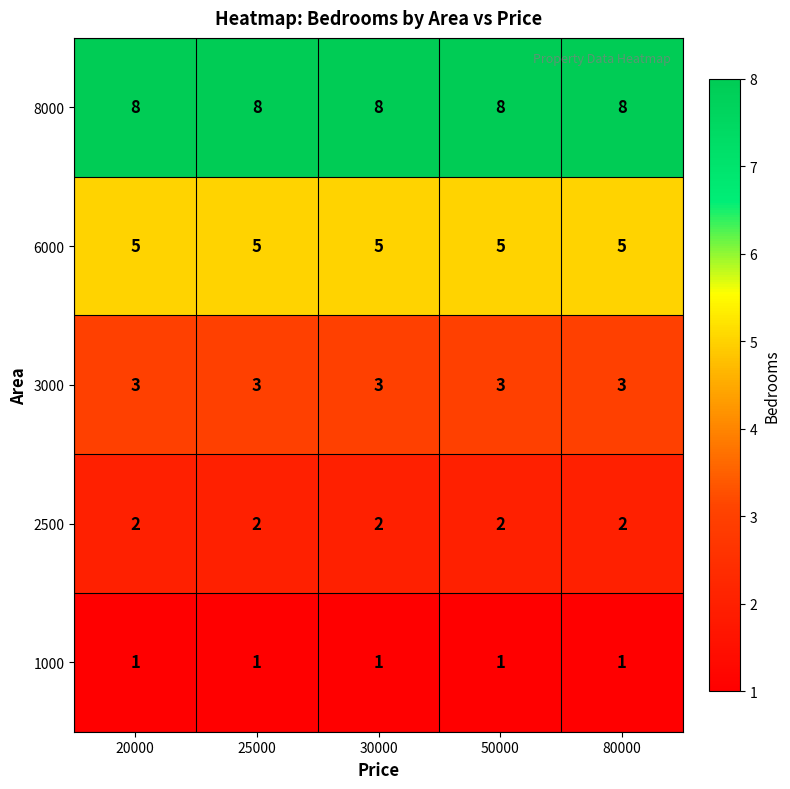

The 2500 series shows 2 at 20000. True or false?

True